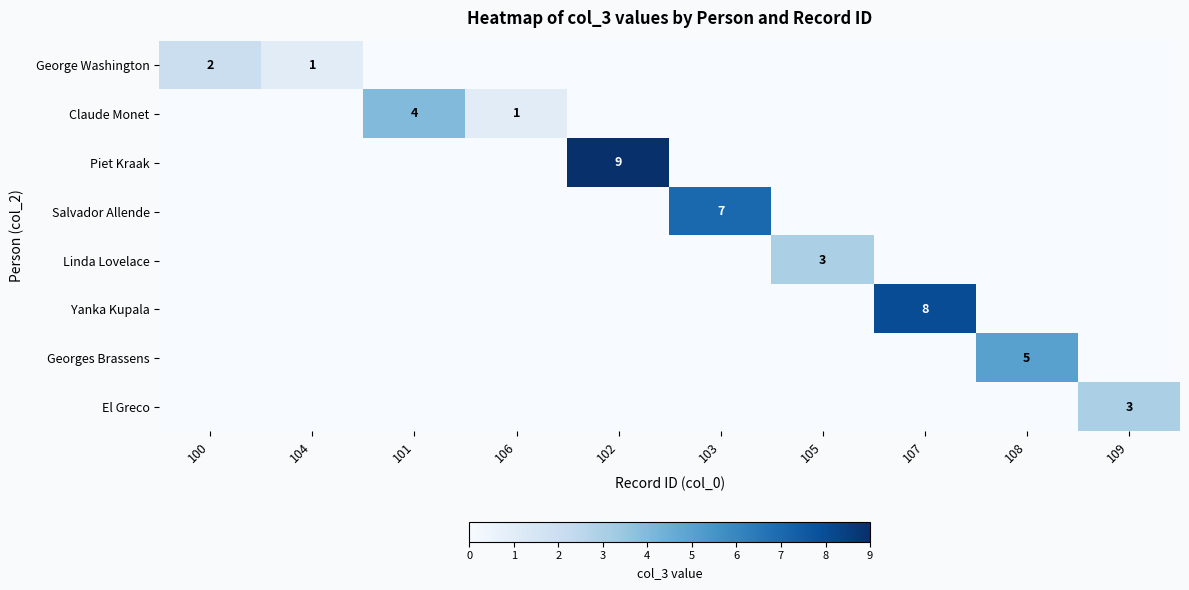

At how many categories does at least one series exceed 8?

1